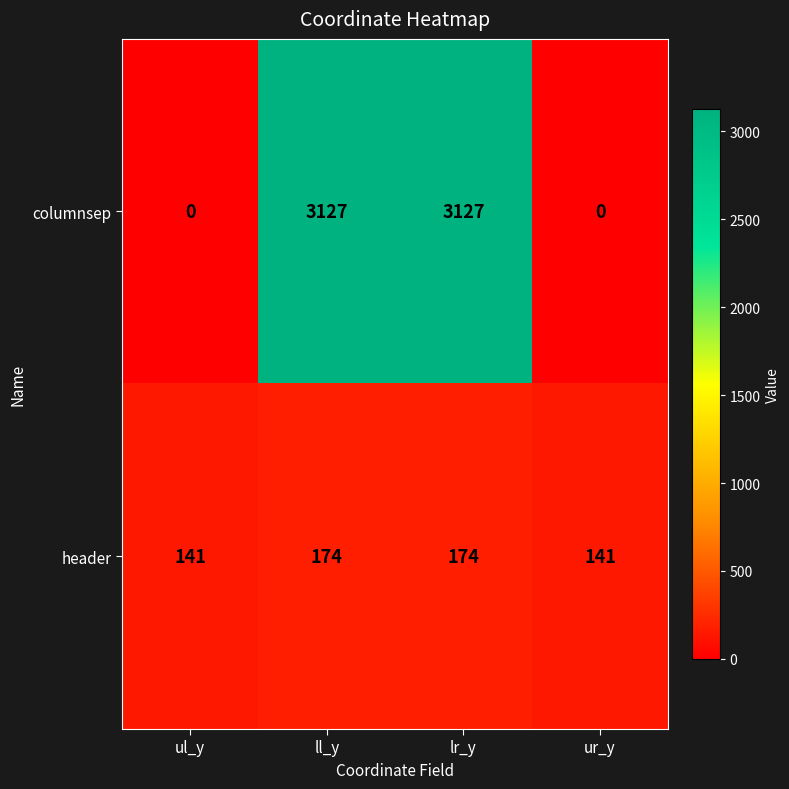

List the series in order of their overall mean, lowest first.

header, columnsep